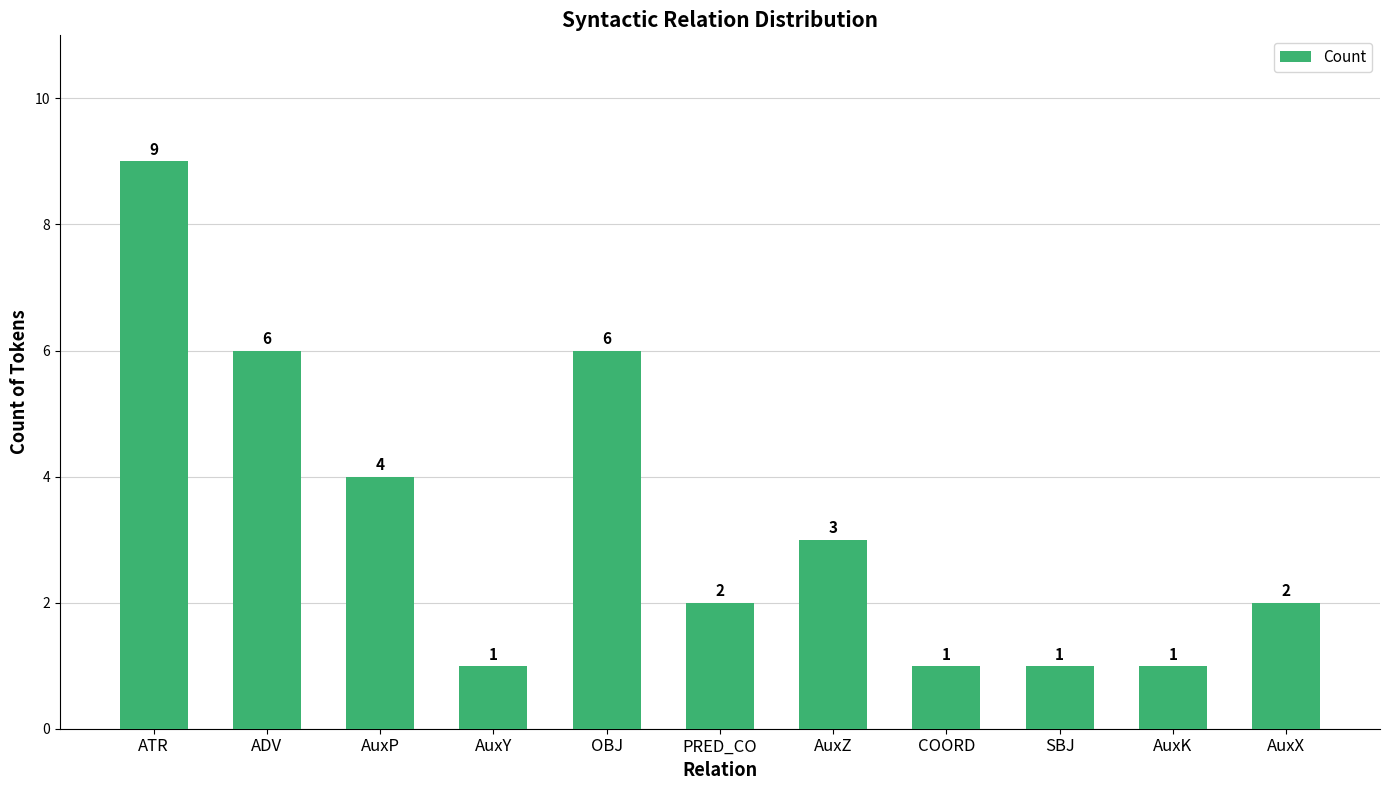

At which category does the chart reach its peak across all series?

ATR